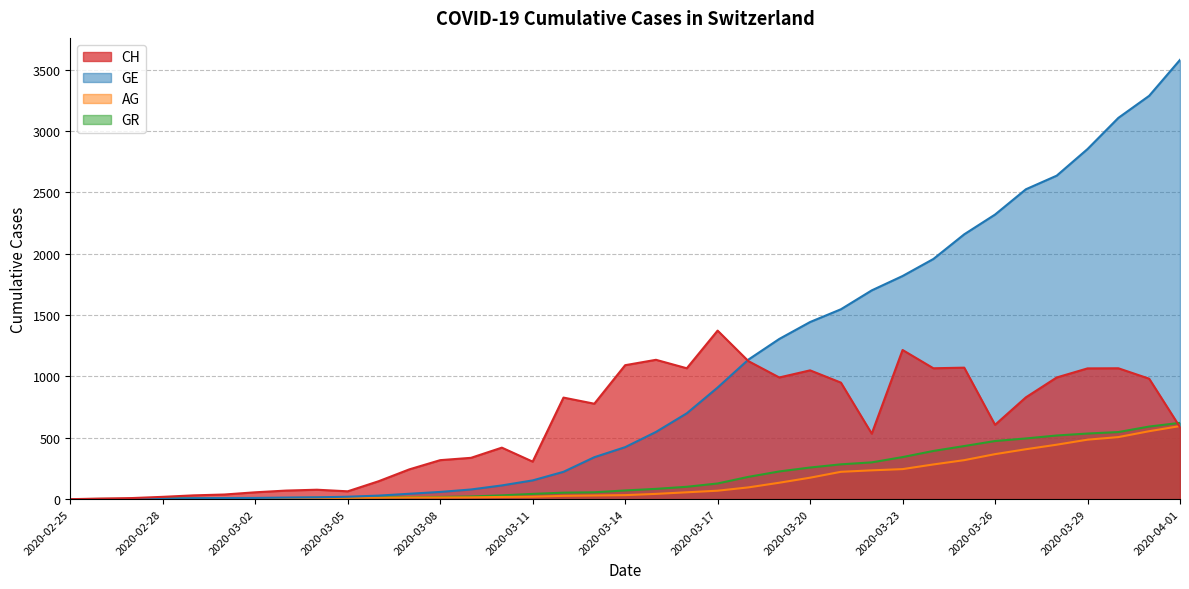

Reading left to right, what are all the values shown in this chart?

CH: 2020-02-25=0	2020-02-26=5	2020-02-27=9	2020-02-28=19	2020-02-29=31	2020-03-01=38	2020-03-02=56	2020-03-03=70	2020-03-04=77	2020-03-05=64	2020-03-06=146	2020-03-07=243	2020-03-08=318	2020-03-09=337	2020-03-10=420	2020-03-11=306	2020-03-12=828	2020-03-13=778	2020-03-14=1092	2020-03-15=1136	2020-03-16=1067	2020-03-17=1374	2020-03-18=1125	2020-03-19=992	2020-03-20=1050	2020-03-21=950	2020-03-22=534	2020-03-23=1216	2020-03-24=1067	2020-03-25=1072	2020-03-26=606	2020-03-27=830	2020-03-28=992	2020-03-29=1066	2020-03-30=1067	2020-03-31=982	2020-04-01=587
GE: 2020-02-25=0	2020-02-26=1	2020-02-27=1	2020-02-28=4	2020-02-29=8	2020-03-01=9	2020-03-02=10	2020-03-03=13	2020-03-04=15	2020-03-05=20	2020-03-06=29	2020-03-07=44	2020-03-08=59	2020-03-09=79	2020-03-10=112	2020-03-11=153	2020-03-12=223	2020-03-13=342	2020-03-14=424	2020-03-15=548	2020-03-16=700	2020-03-17=910	2020-03-18=1138	2020-03-19=1306	2020-03-20=1444	2020-03-21=1548	2020-03-22=1702	2020-03-23=1819	2020-03-24=1958	2020-03-25=2159	2020-03-26=2320	2020-03-27=2526	2020-03-28=2637	2020-03-29=2854	2020-03-30=3108	2020-03-31=3288	2020-04-01=3581
AG: 2020-02-25=0	2020-02-26=1	2020-02-27=1	2020-02-28=1	2020-02-29=3	2020-03-01=4	2020-03-02=7	2020-03-03=7	2020-03-04=10	2020-03-05=11	2020-03-06=12	2020-03-07=14	2020-03-08=14	2020-03-09=15	2020-03-10=18	2020-03-11=20	2020-03-12=27	2020-03-13=30	2020-03-14=33	2020-03-15=43	2020-03-16=56	2020-03-17=69	2020-03-18=96	2020-03-19=134	2020-03-20=175	2020-03-21=223	2020-03-22=235	2020-03-23=245	2020-03-24=283	2020-03-25=318	2020-03-26=367	2020-03-27=407	2020-03-28=444	2020-03-29=485	2020-03-30=506	2020-03-31=554	2020-04-01=596
GR: 2020-02-25=0	2020-02-26=2	2020-02-27=2	2020-02-28=6	2020-02-29=6	2020-03-01=6	2020-03-02=9	2020-03-03=9	2020-03-04=12	2020-03-05=14	2020-03-06=16	2020-03-07=17	2020-03-08=18	2020-03-09=22	2020-03-10=31	2020-03-11=43	2020-03-12=53	2020-03-13=56	2020-03-14=71	2020-03-15=84	2020-03-16=101	2020-03-17=128	2020-03-18=182	2020-03-19=226	2020-03-20=258	2020-03-21=284	2020-03-22=300	2020-03-23=343	2020-03-24=393	2020-03-25=433	2020-03-26=474	2020-03-27=495	2020-03-28=519	2020-03-29=535	2020-03-30=547	2020-03-31=592	2020-04-01=622